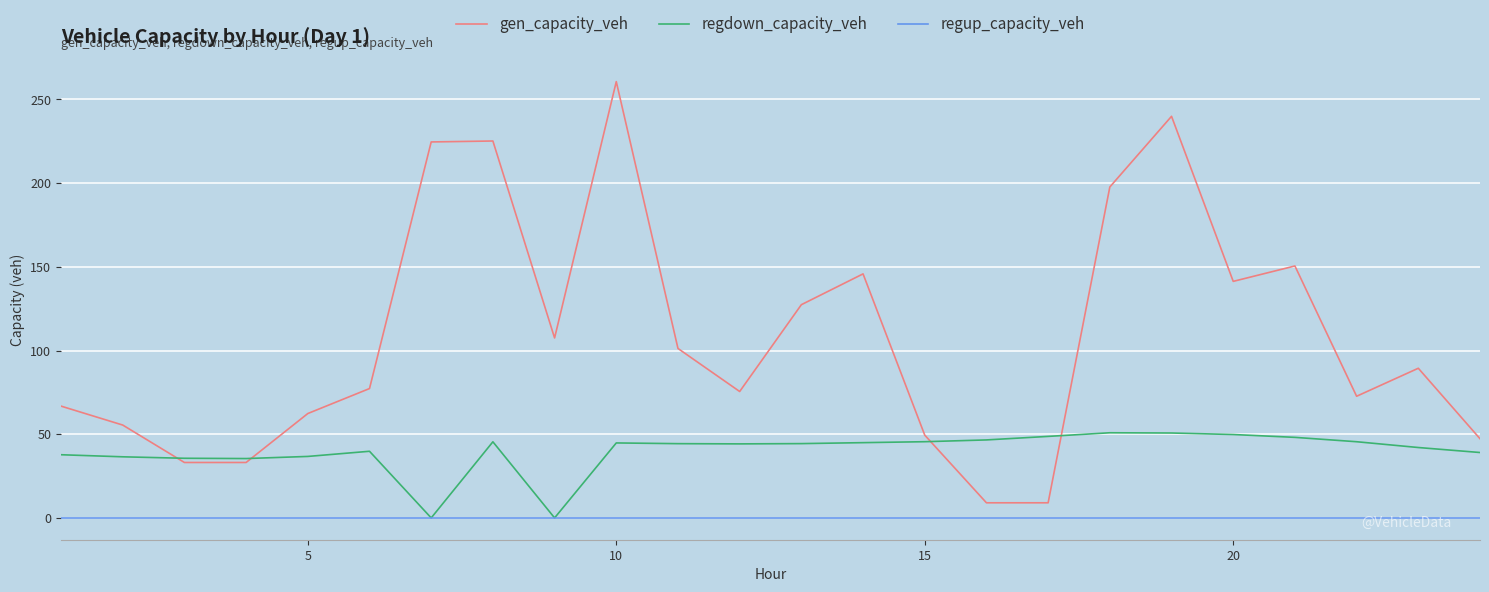

List the series in order of their peak value, highest first.

gen_capacity_veh, regdown_capacity_veh, regup_capacity_veh